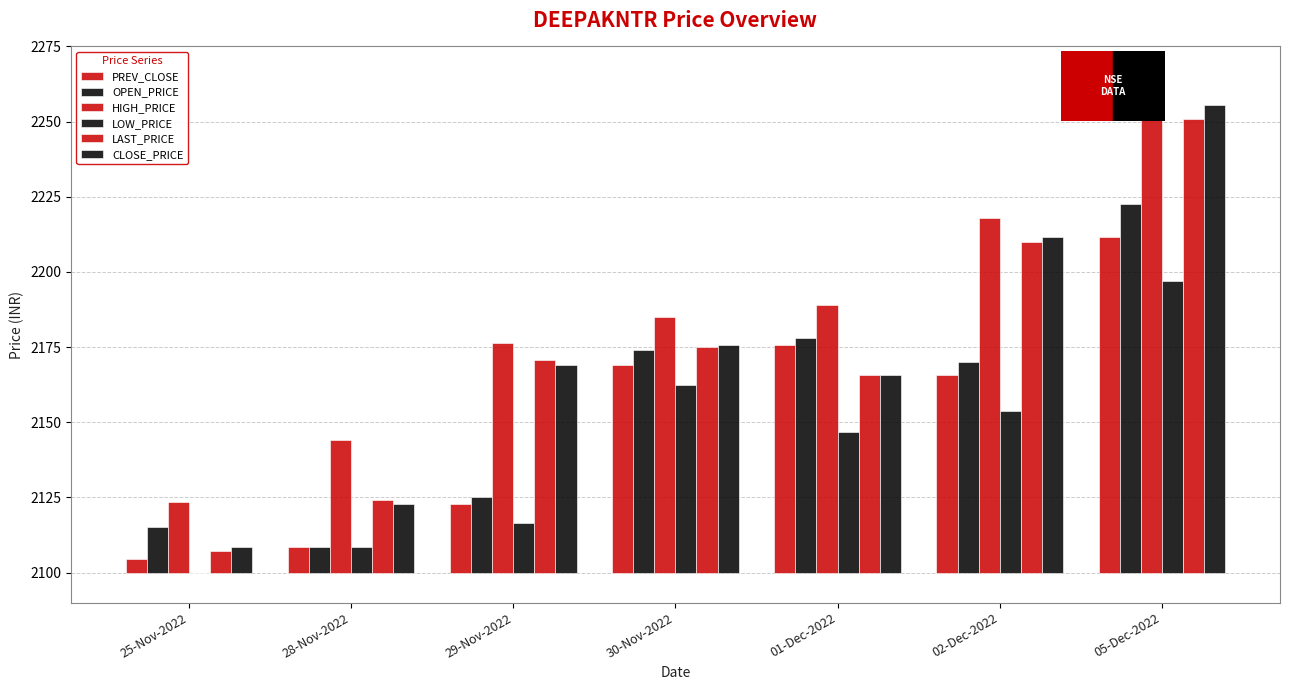

What is the difference between the maximum and minimum values in the LAST_PRICE series?

143.9